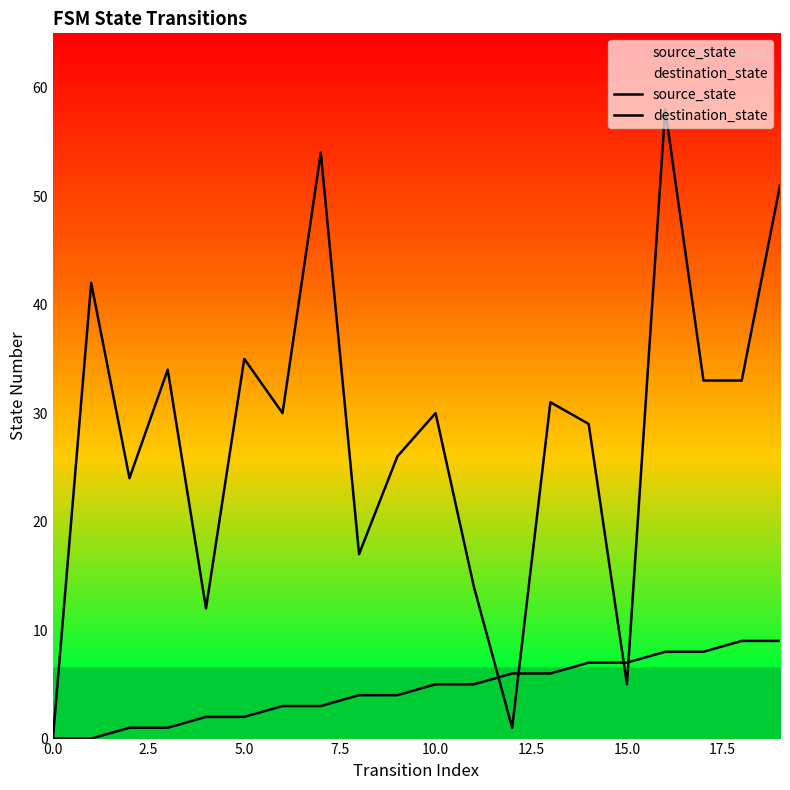

What is the difference between the maximum and minimum values in the destination_state series?

58